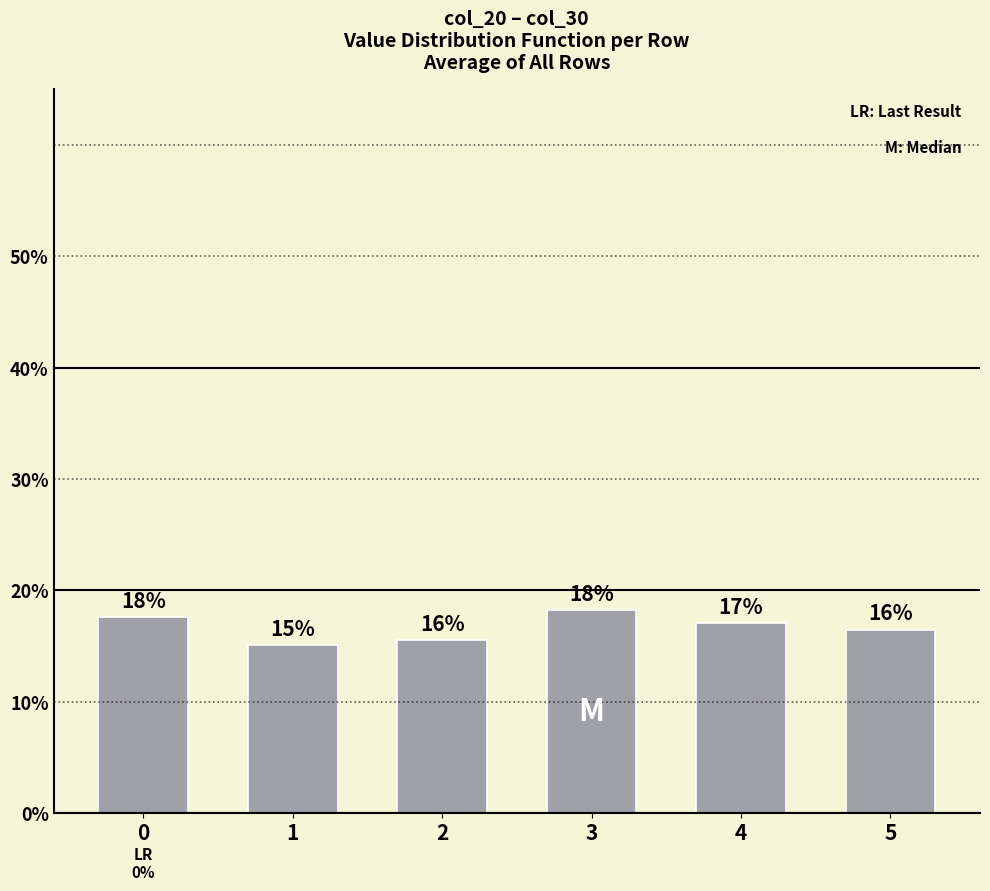

Reading left to right, list all the values displayed in this chart.

0.2	0.2	0.2	0.2	0.2	0.2